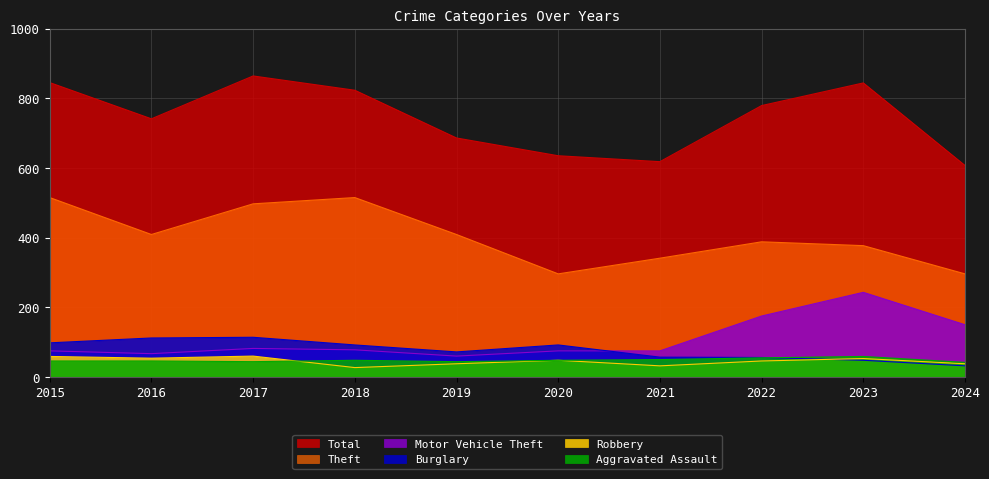

What value does the Aggravated Assault series have at 2017, to the nearest 5?

45